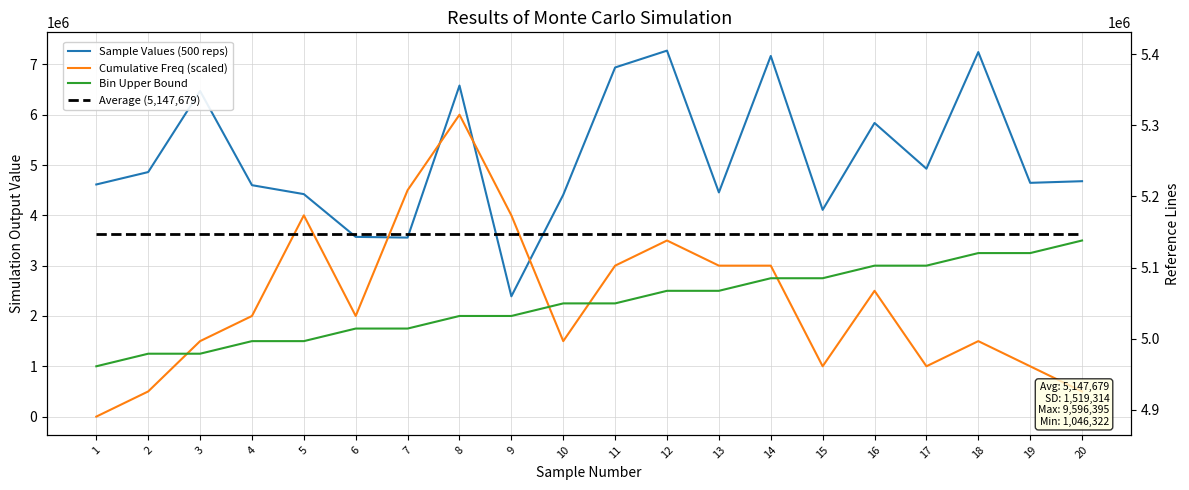

Is the value of Sample Values (500 reps) at 16 greater than the value of Average (5,147,679) at 10?

Yes